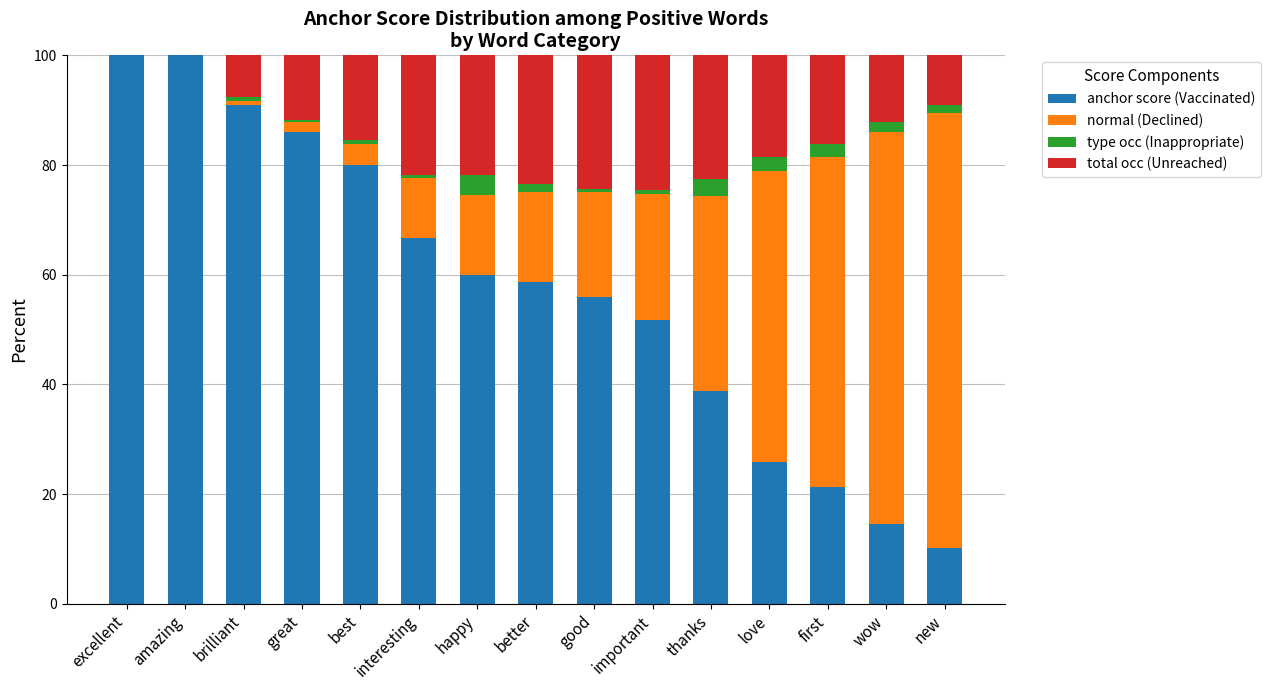

True or false: anchor score (Vaccinated) has a value of 14.5 at new.

False